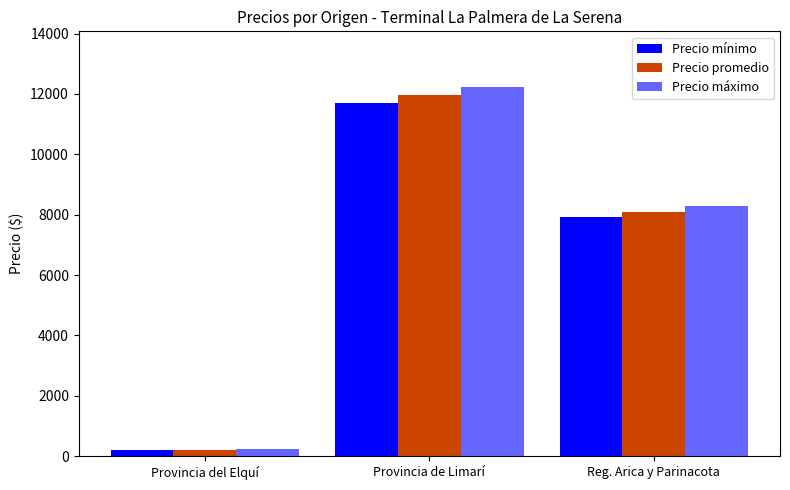

Does the chart contain stacked bars?

No